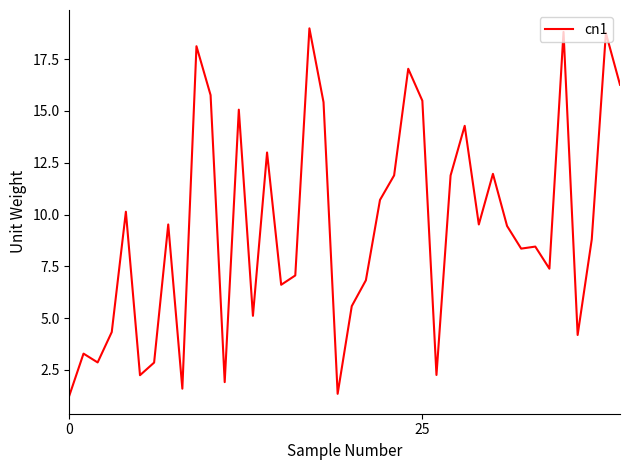

Does the chart display data point markers on the line(s)?

No